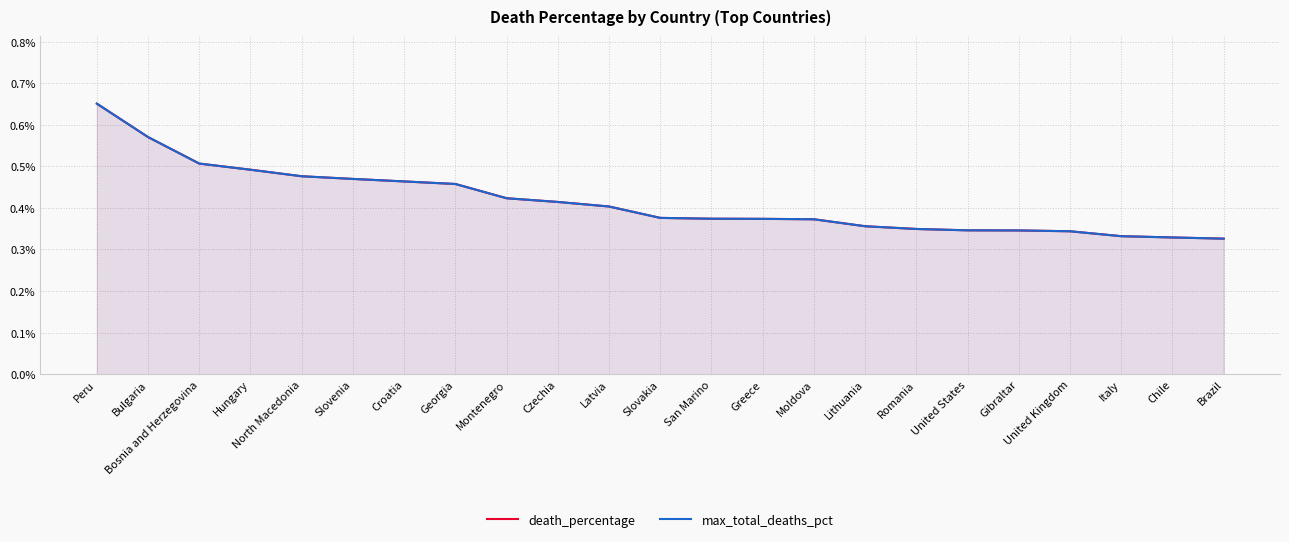

What is the total value across all series at Georgia?

0.9